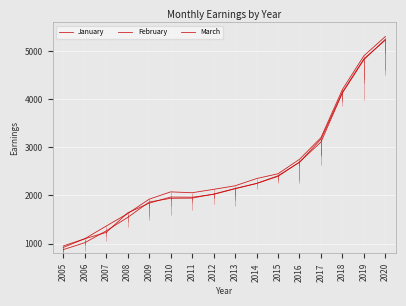

How many lines are shown in the chart?

3